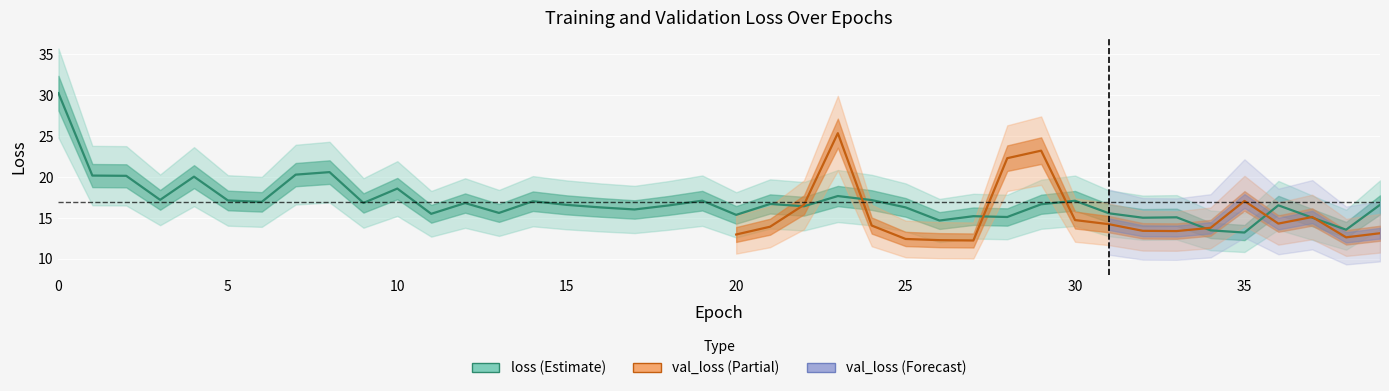

Which label corresponds to the smallest value in the chart?

35